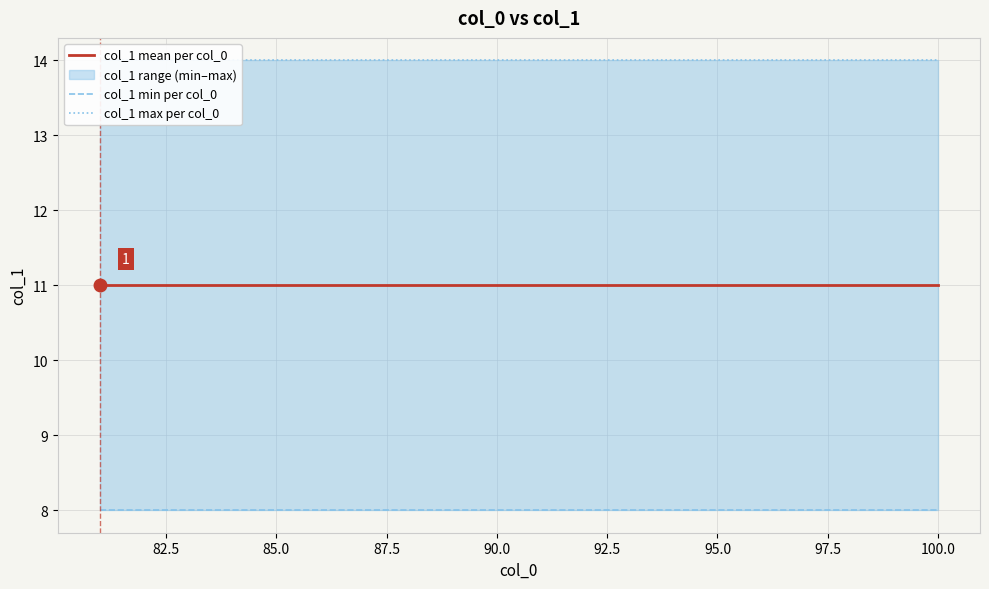

List the series in order of their peak value, highest first.

col_1 max per col_0, col_1 mean per col_0, col_1 min per col_0